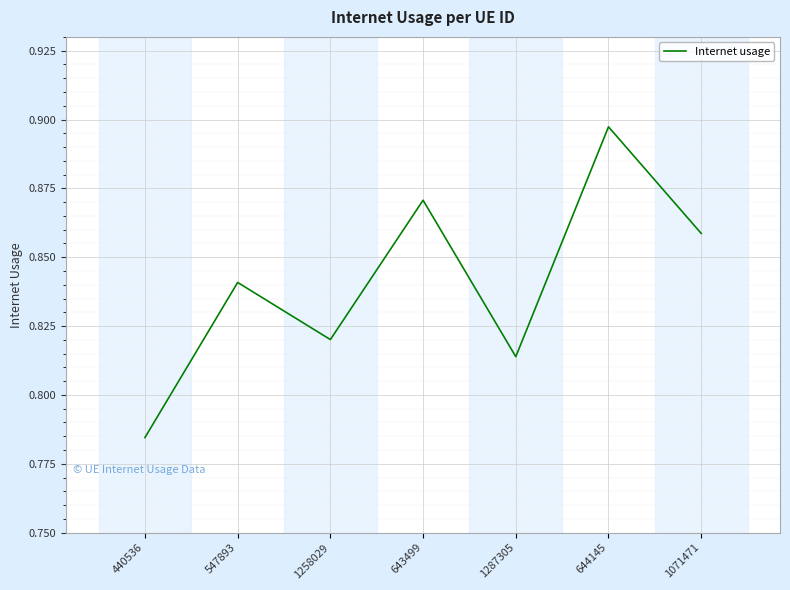

How many values are between 0 and 1?

7